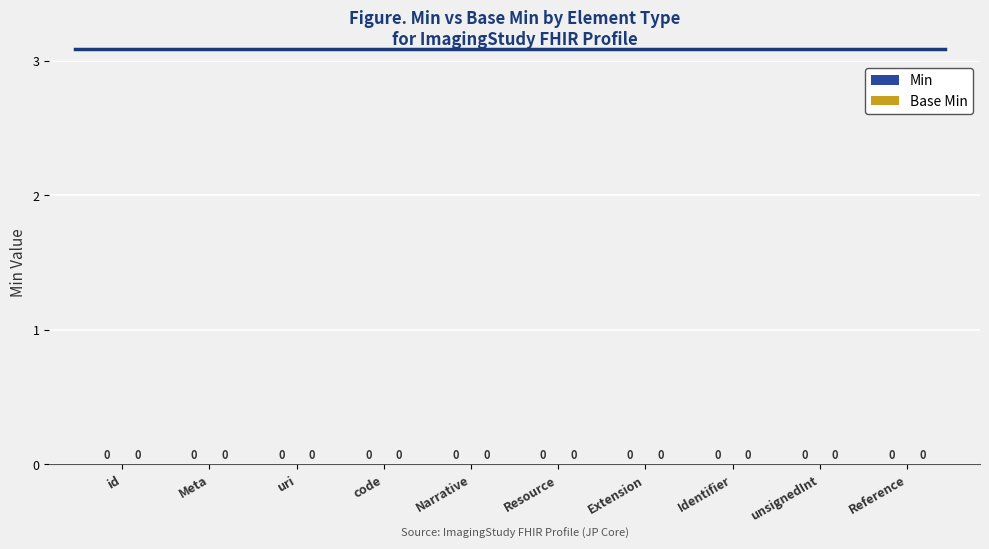

List the series in order of their peak value, lowest first.

Min, Base Min